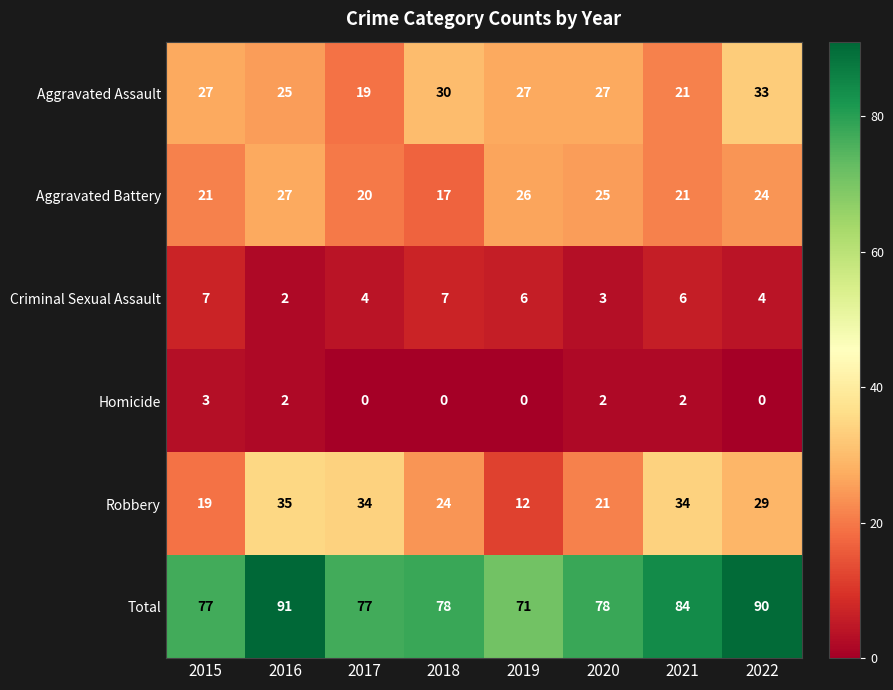

Is the value of Homicide at 2019 greater than the value of Aggravated Battery at 2020?

No